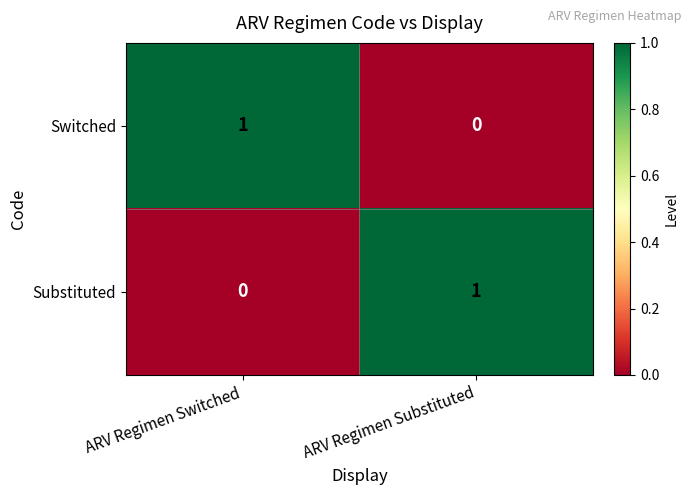

Reading right to left, extract all data points from this chart.

Switched: 0	1
Substituted: 1	0